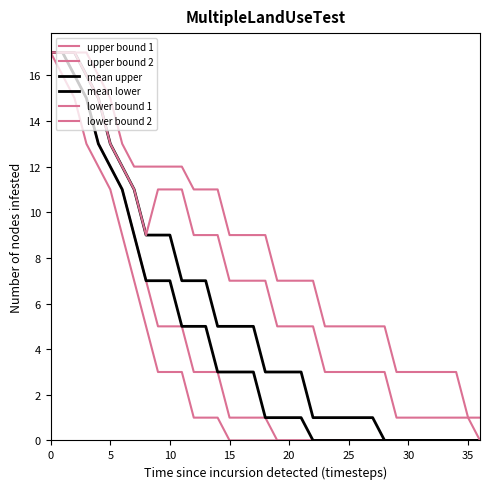

How many lines are shown in the chart?

6